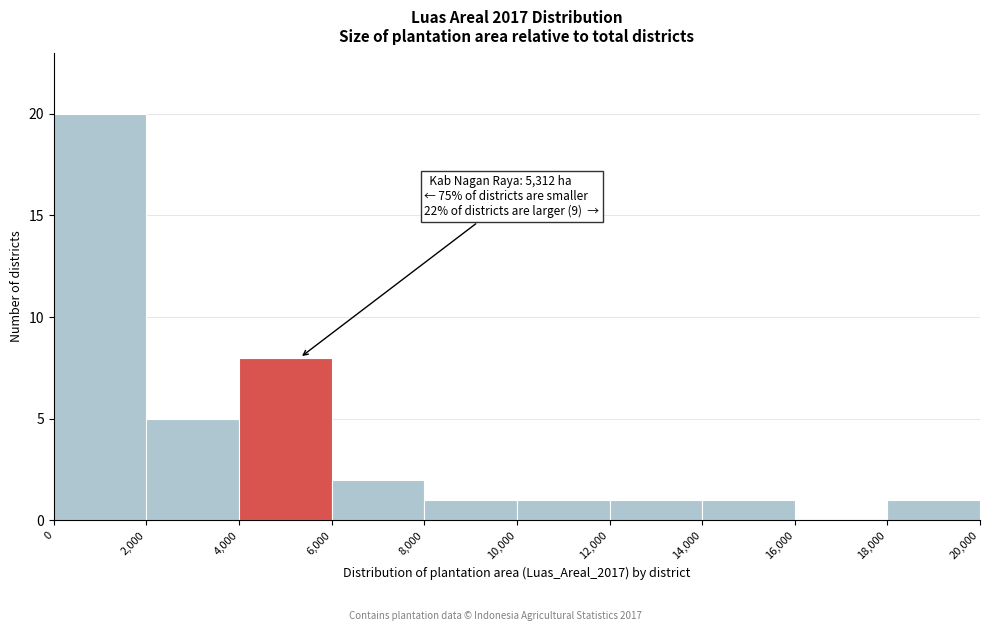

Which range on the x-axis has the tallest bar?

0 to 2,000